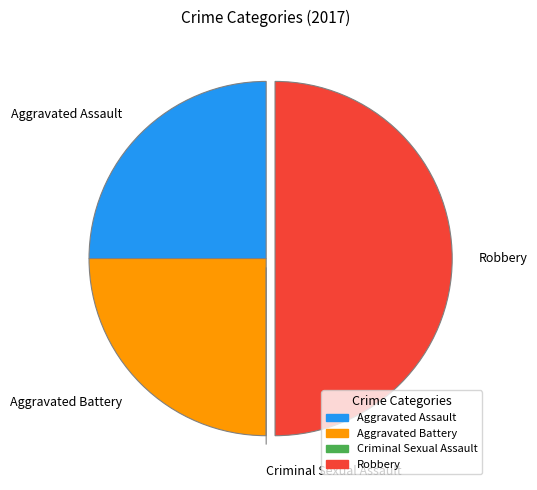

Between Robbery and Aggravated Assault, which is larger?

Robbery